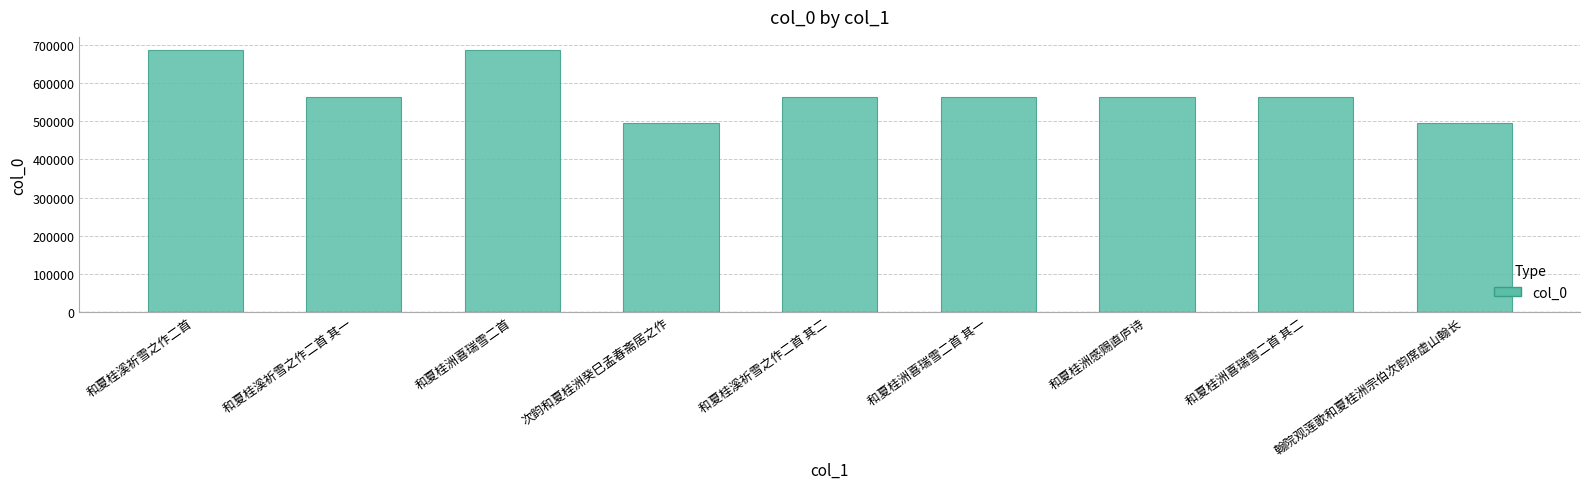

What is the sum of the values at 和夏桂洲喜瑞雪二首 其一 and 和夏桂洲喜瑞雪二首 其二?

1128843